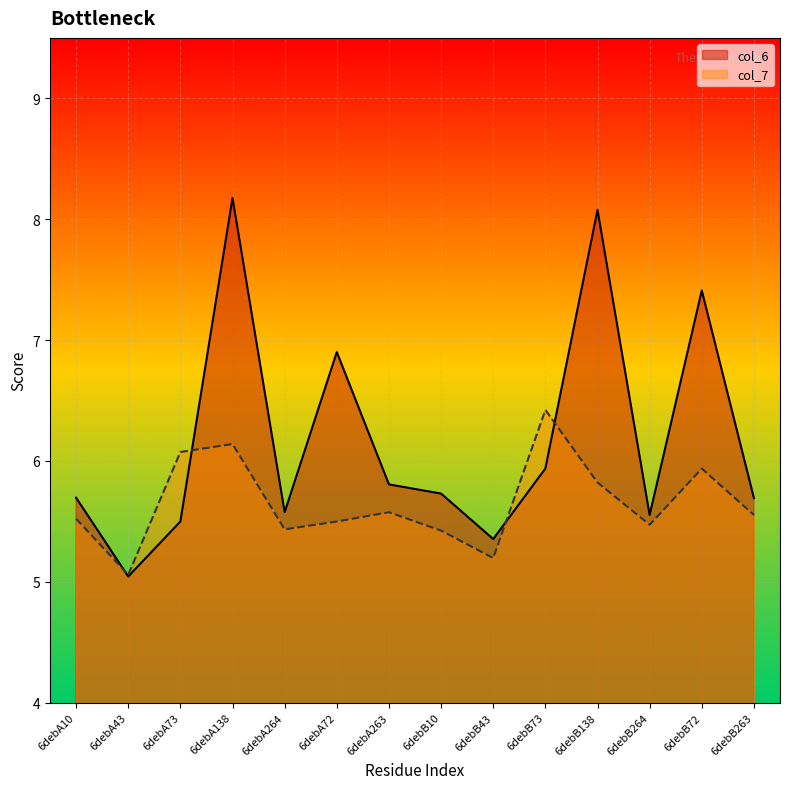

What is the maximum value for col_6?

8.2